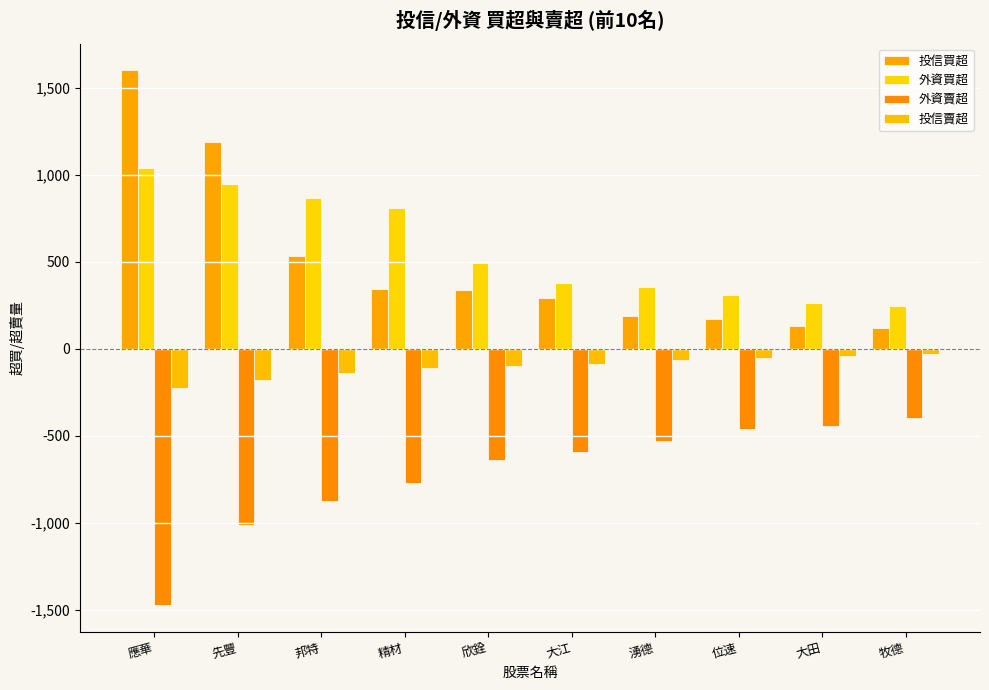

Count the number of categories in the chart.

10